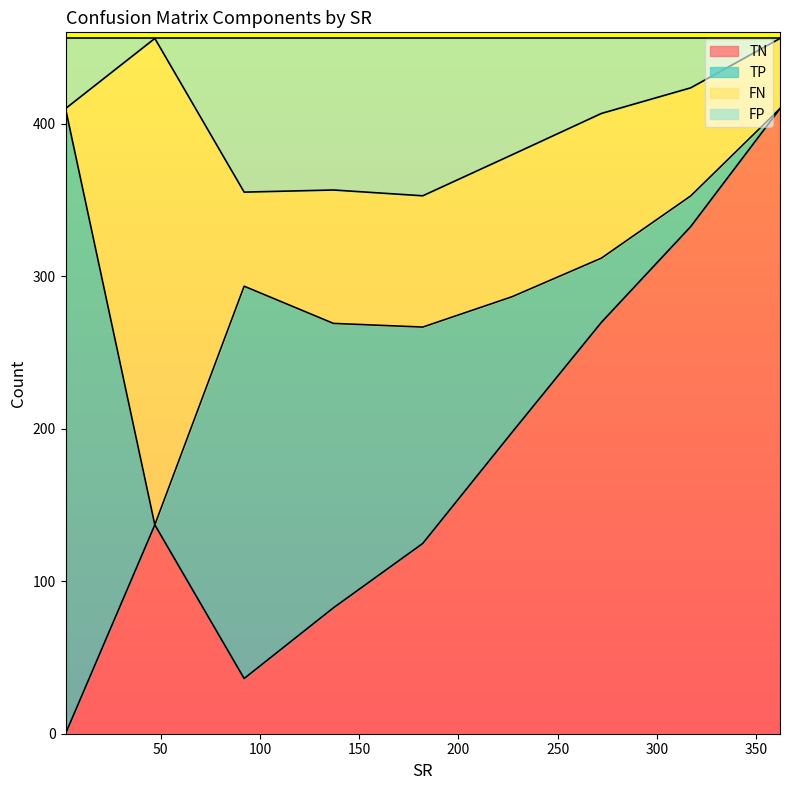

At which label is TN closest to 205?

227